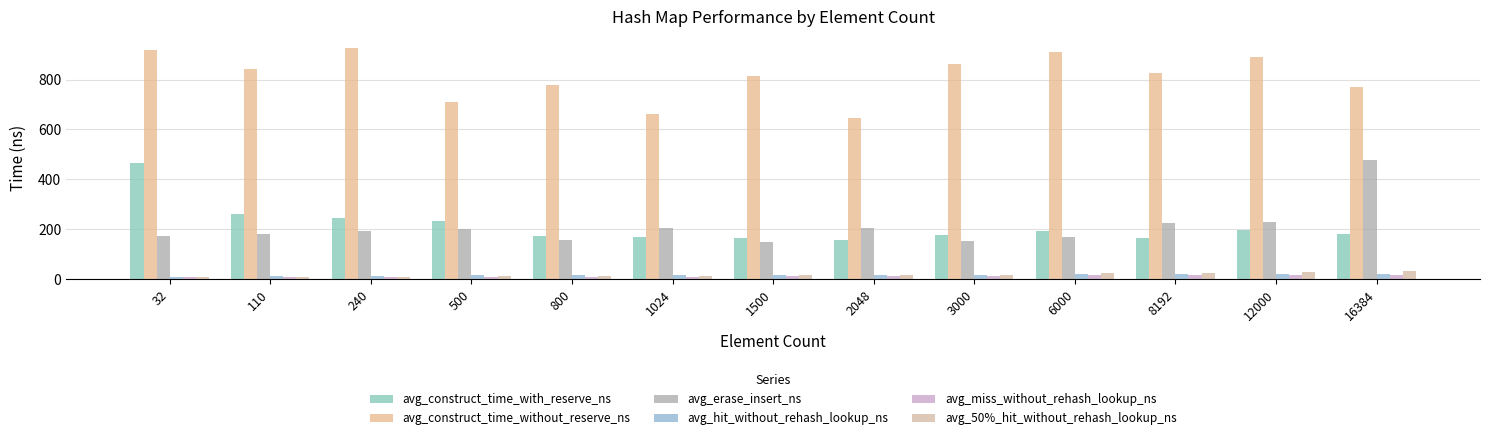

How many values in the avg_erase_insert_ns series exceed 192?

7